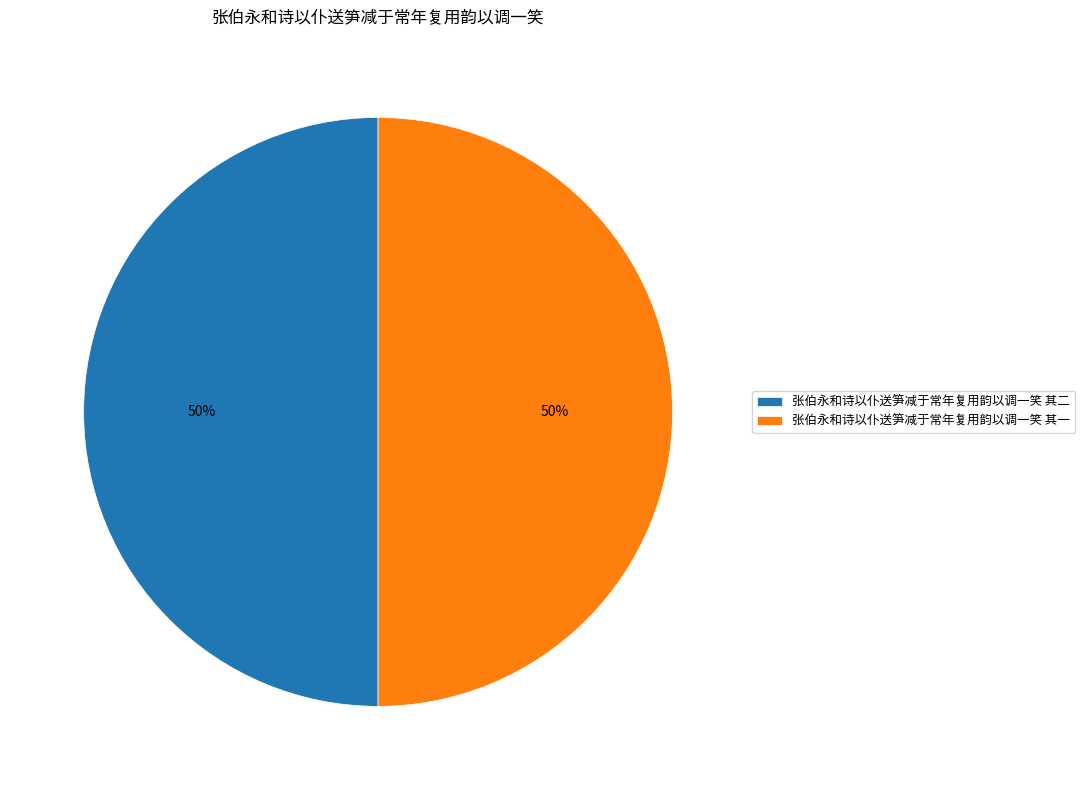

True or false: 张伯永和诗以仆送笋减于常年复用韵以调一笑 其二 accounts for 64% of the total.

False